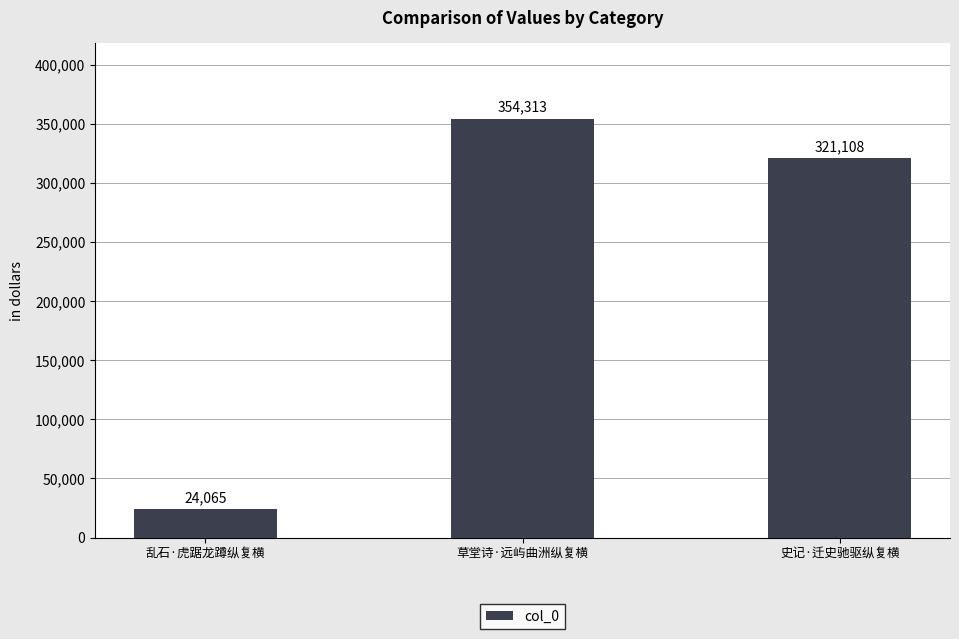

Approximately how many times larger is the value at 史记·迁史驰驱纵复横 compared to 草堂诗·远屿曲洲纵复横?

0.9